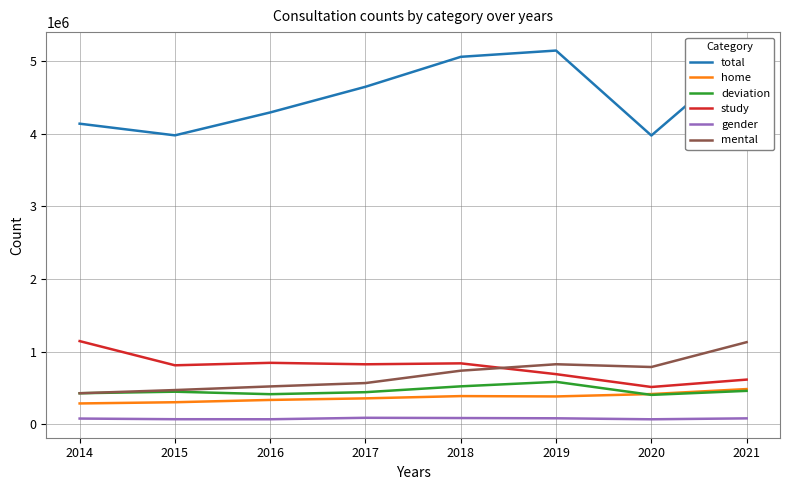

The value of study at 2017 is 1278820. True or false?

False